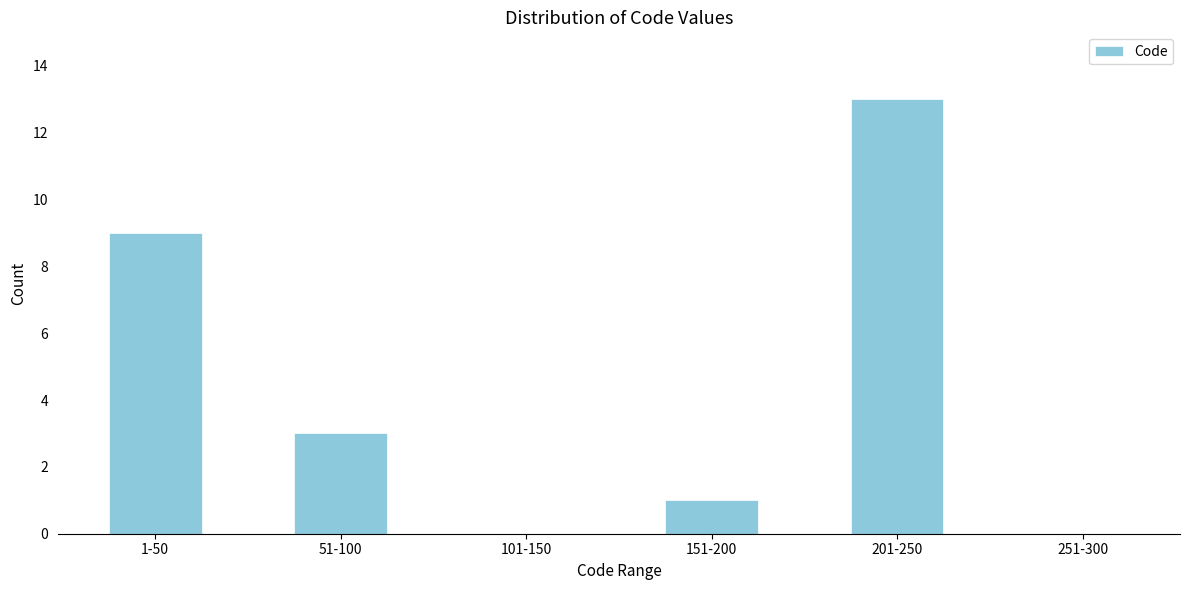

Reading right to left, list all the values displayed in this chart.

251-300=0	201-250=13	151-200=1	101-150=0	51-100=3	1-50=9